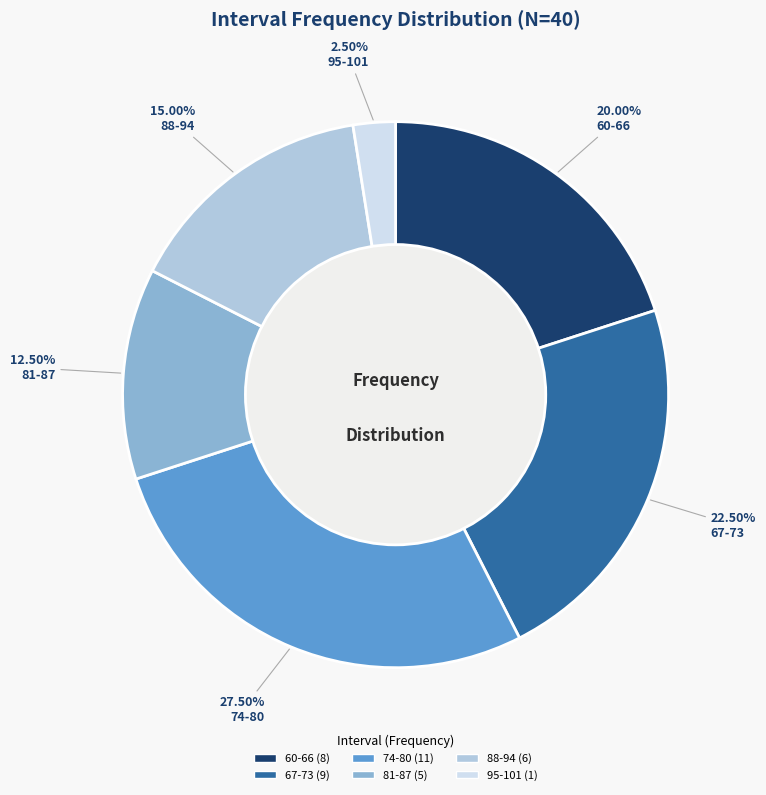

Which category has the smallest portion of the pie?

95-101